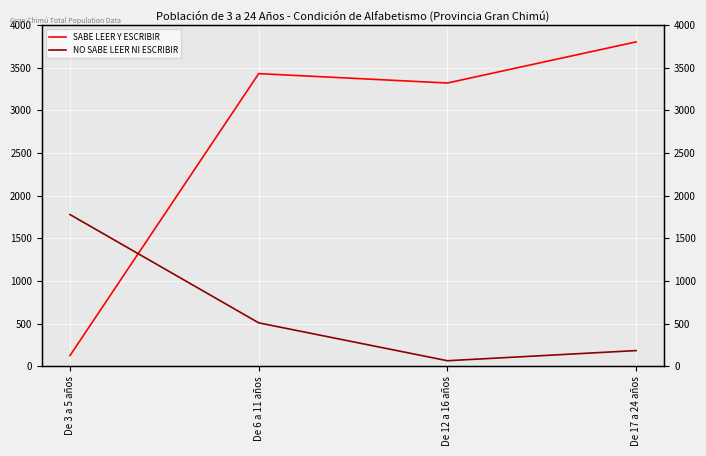

What is the value of the NO SABE LEER NI ESCRIBIR point at the 4th from the left?

184